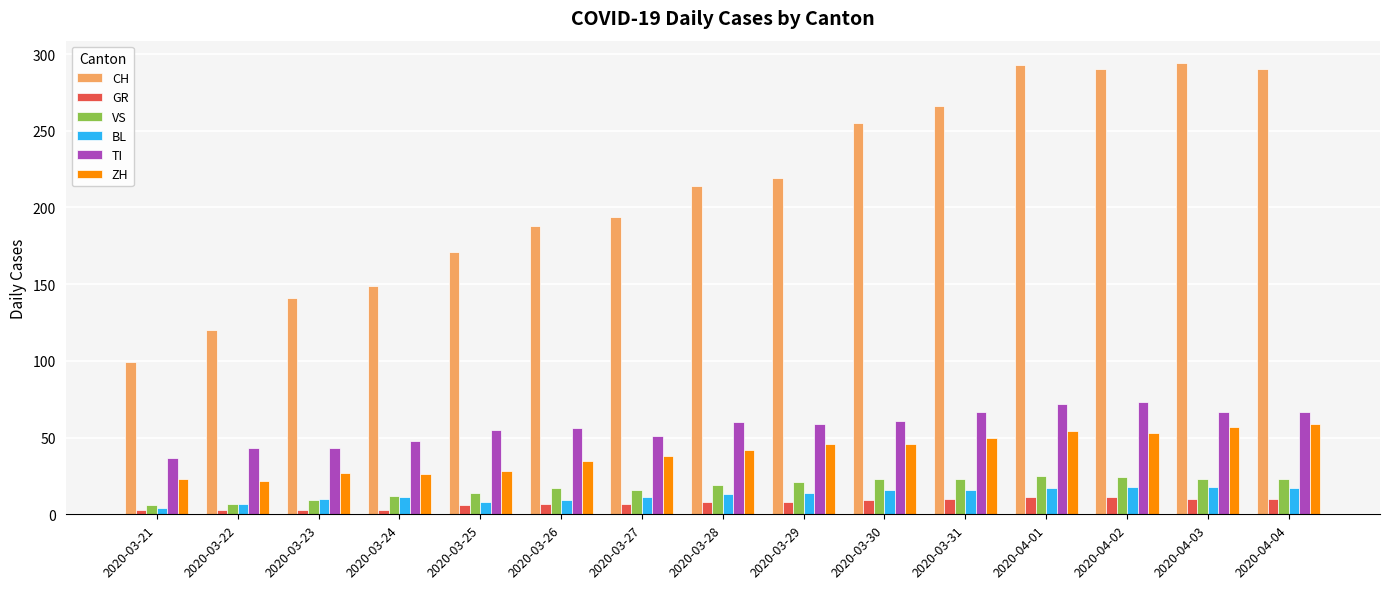

At 2020-04-04, list the series in order from largest to smallest.

CH, TI, ZH, VS, BL, GR